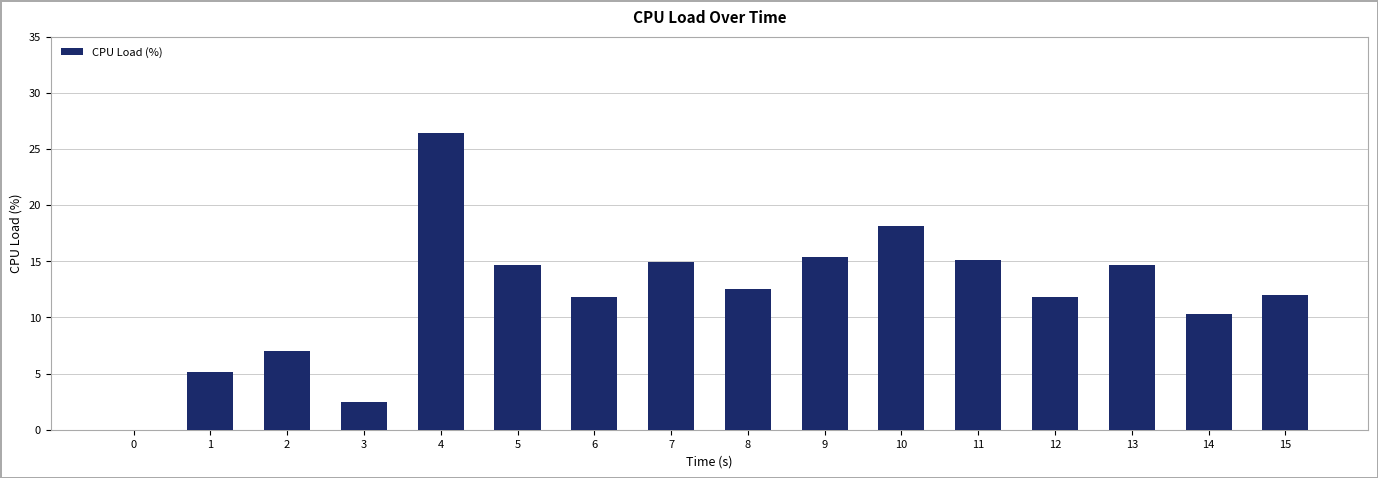

Approximately how many times larger is the value at 12 compared to 1?

2.3